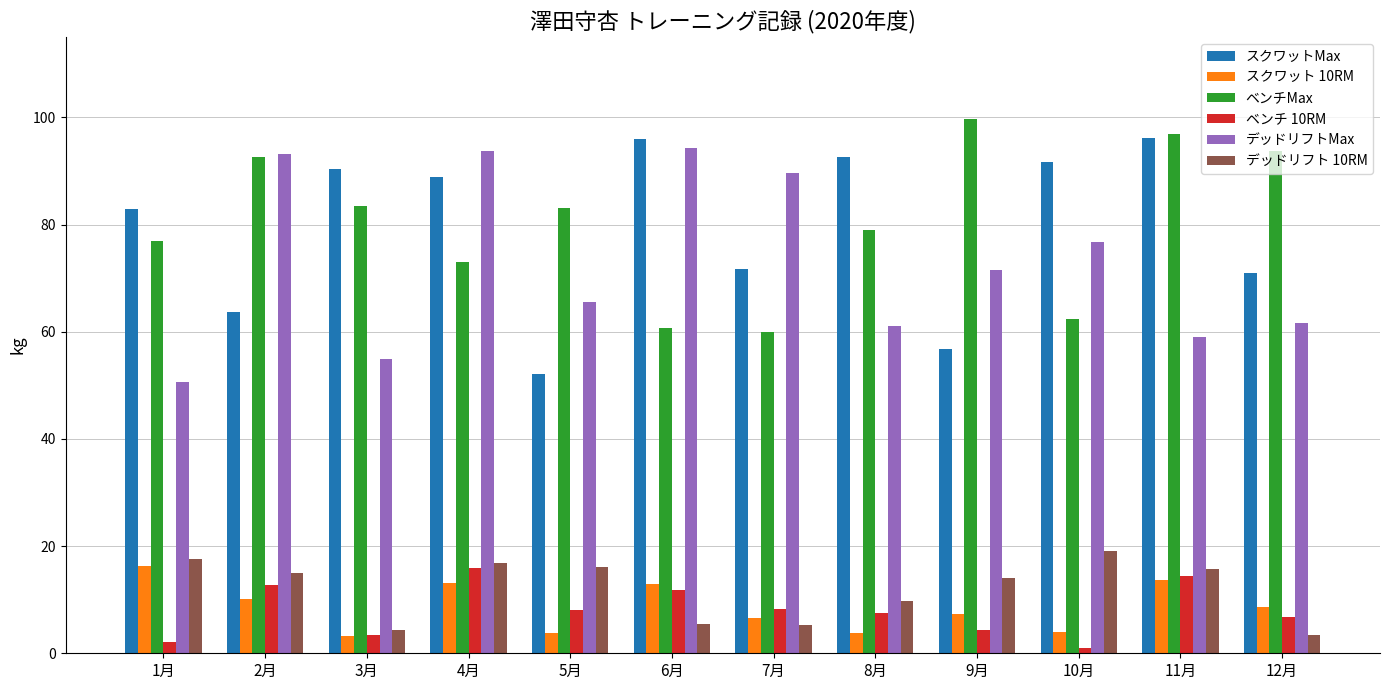

Which series changed the most between 1月 and 7月?

デッドリフトMax